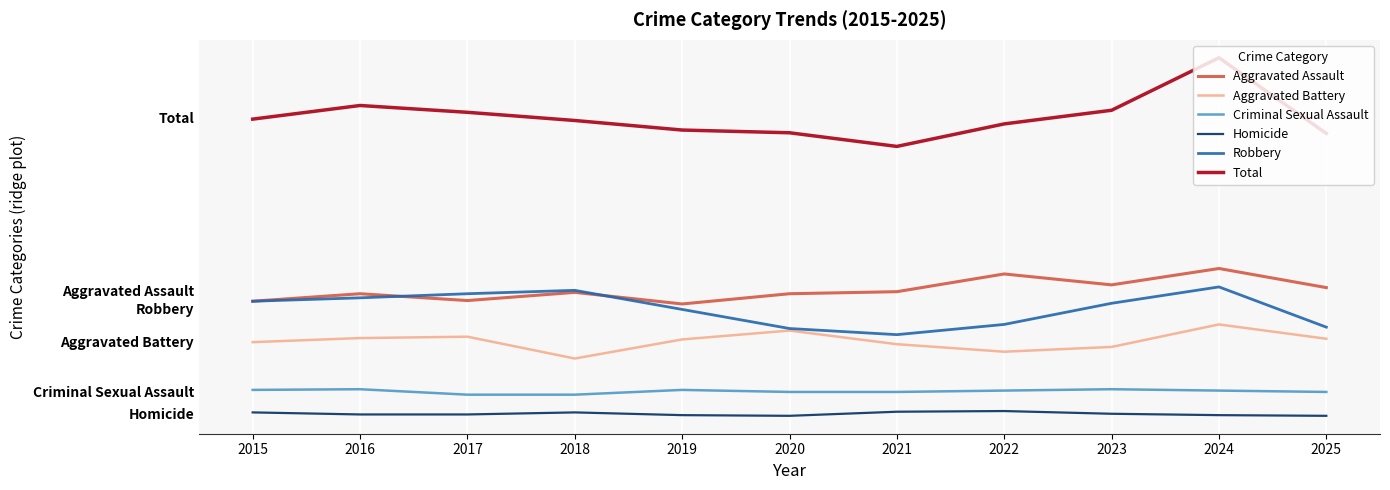

Where is the first local maximum for Homicide?

2018